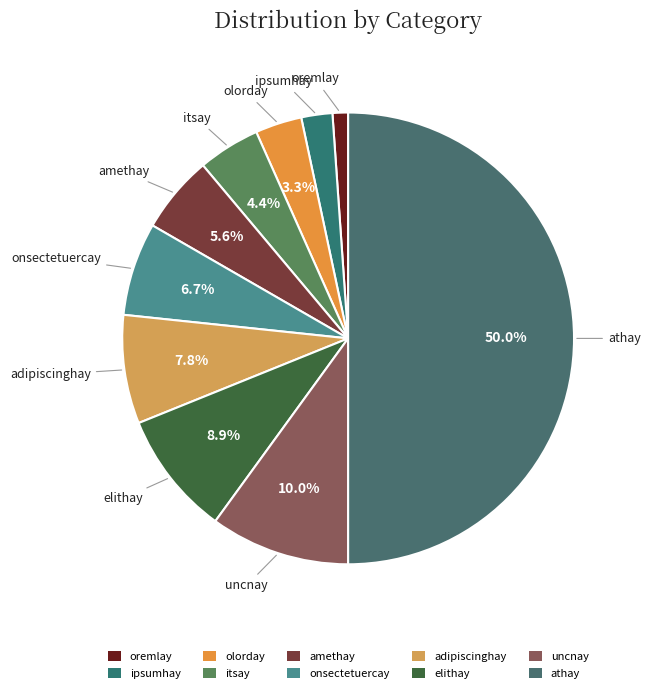

To the nearest percent, what is the difference between the largest and smallest slice percentages?

49%